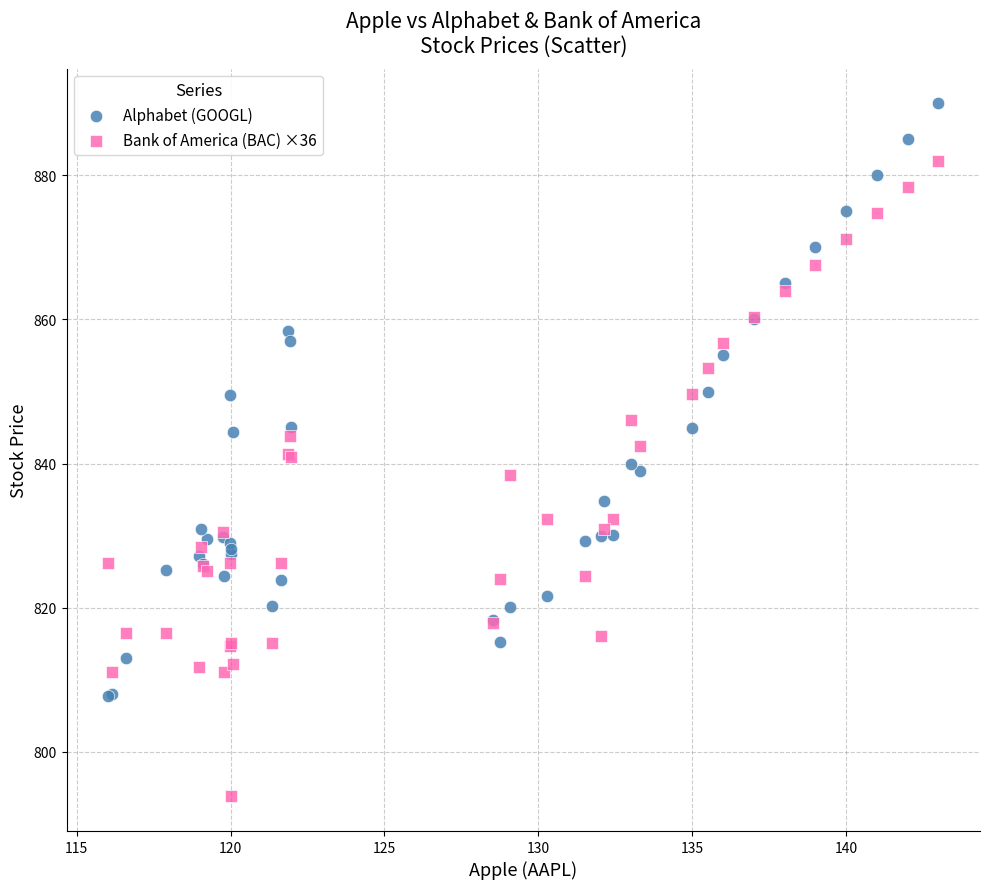

Which series reaches the minimum Y coordinate?

Bank of America (BAC) ×36